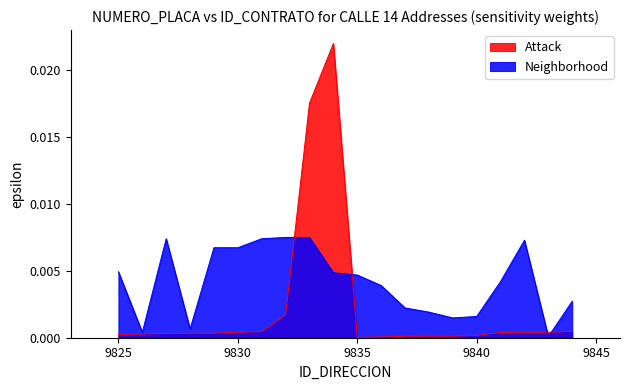

How many interior local valleys does the Neighborhood series have?

4